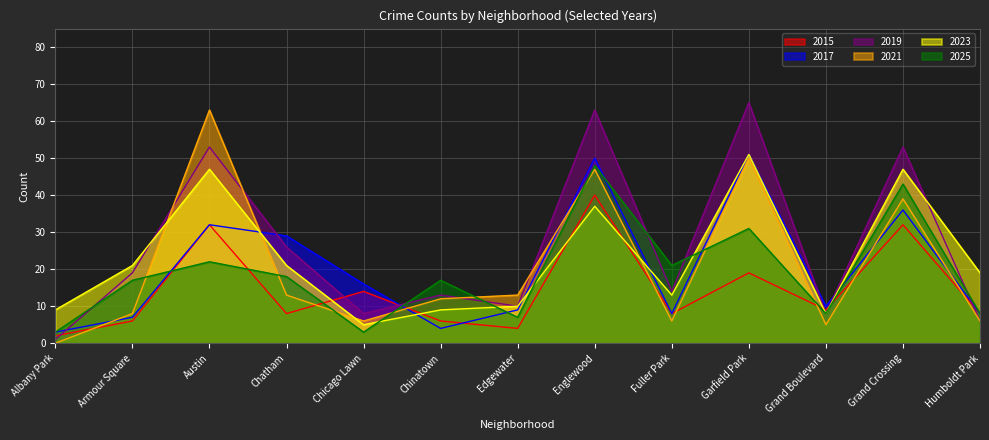

What position from the left is Grand Boulevard?

11